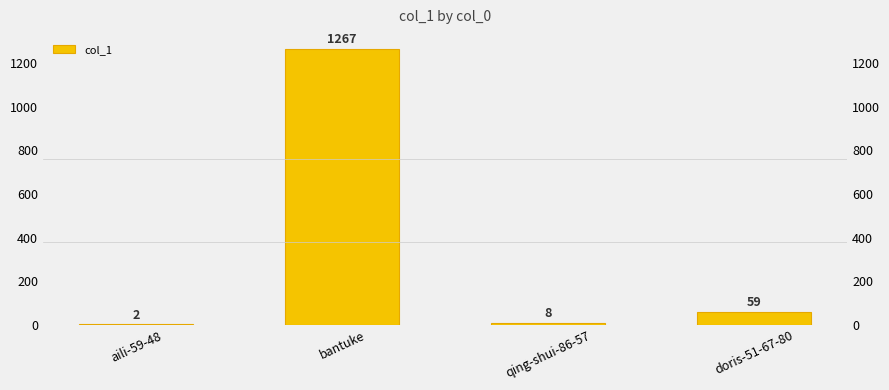

What is the difference between the values at bantuke and qing-shui-86-57?

1259